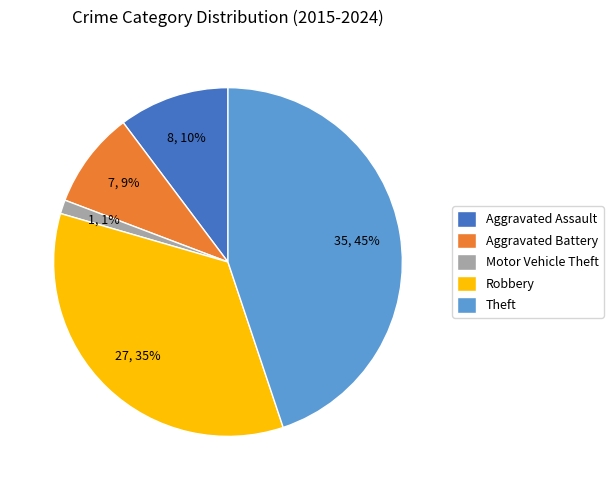

Which category has the biggest portion of the pie?

Theft